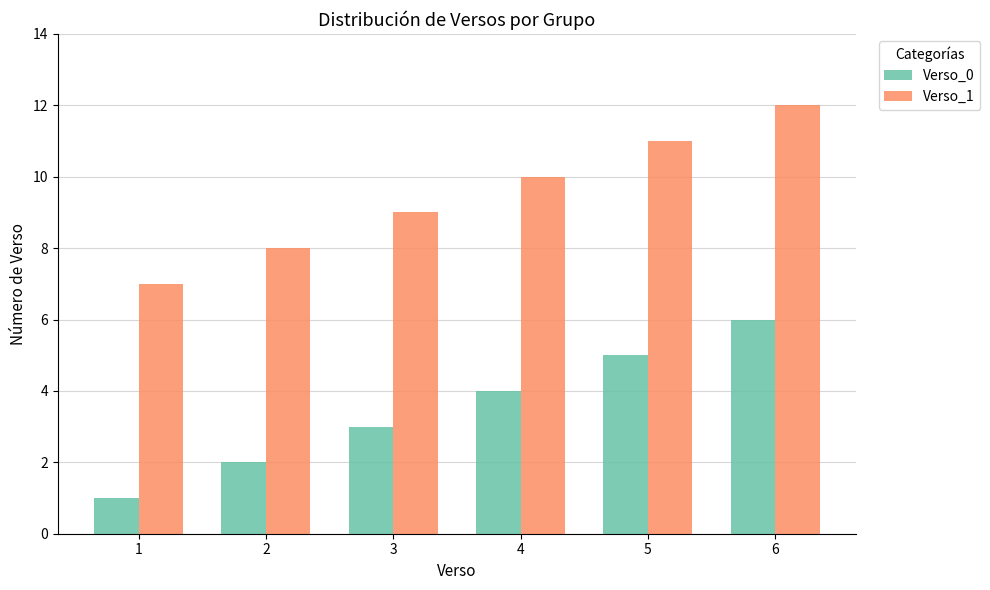

What is the approximate value of Verso_1 at 6?

12